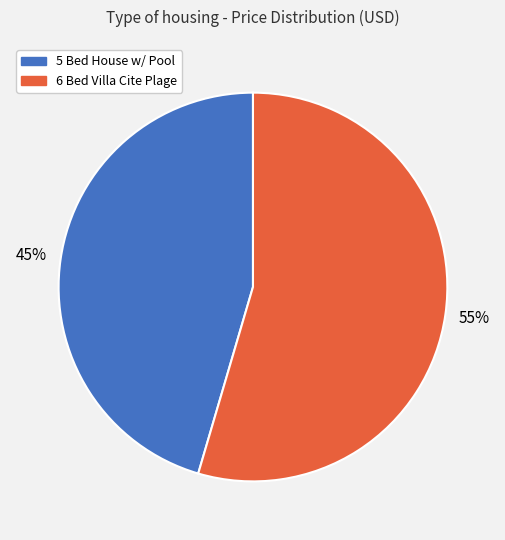

How many slices are in this pie chart?

2